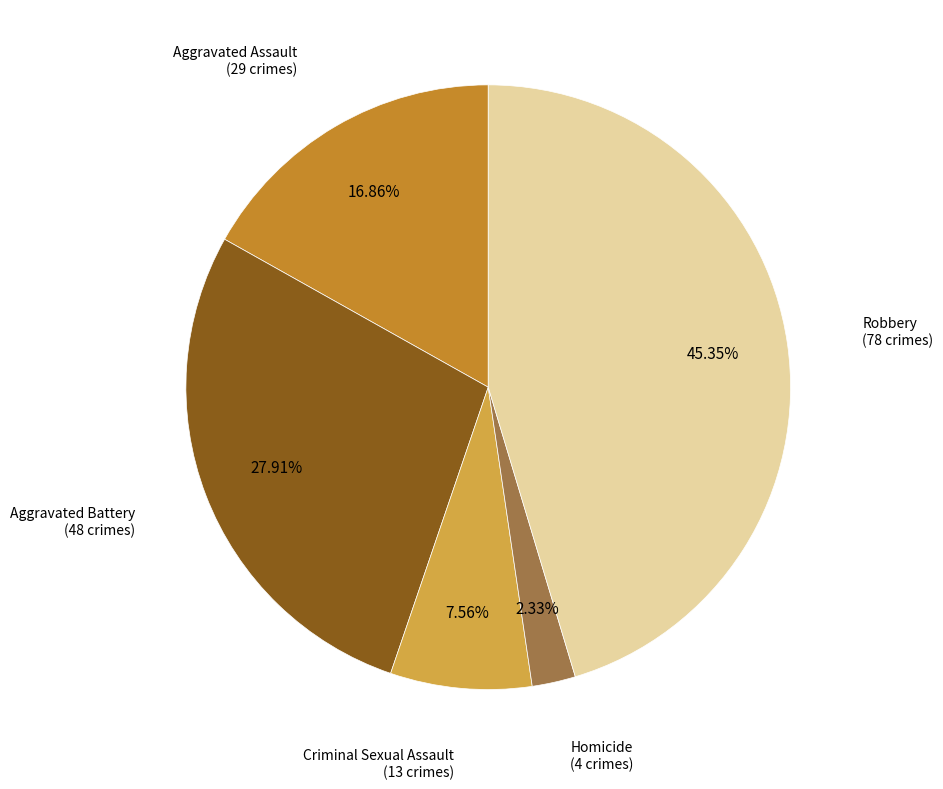

Does any single category account for the majority?

No